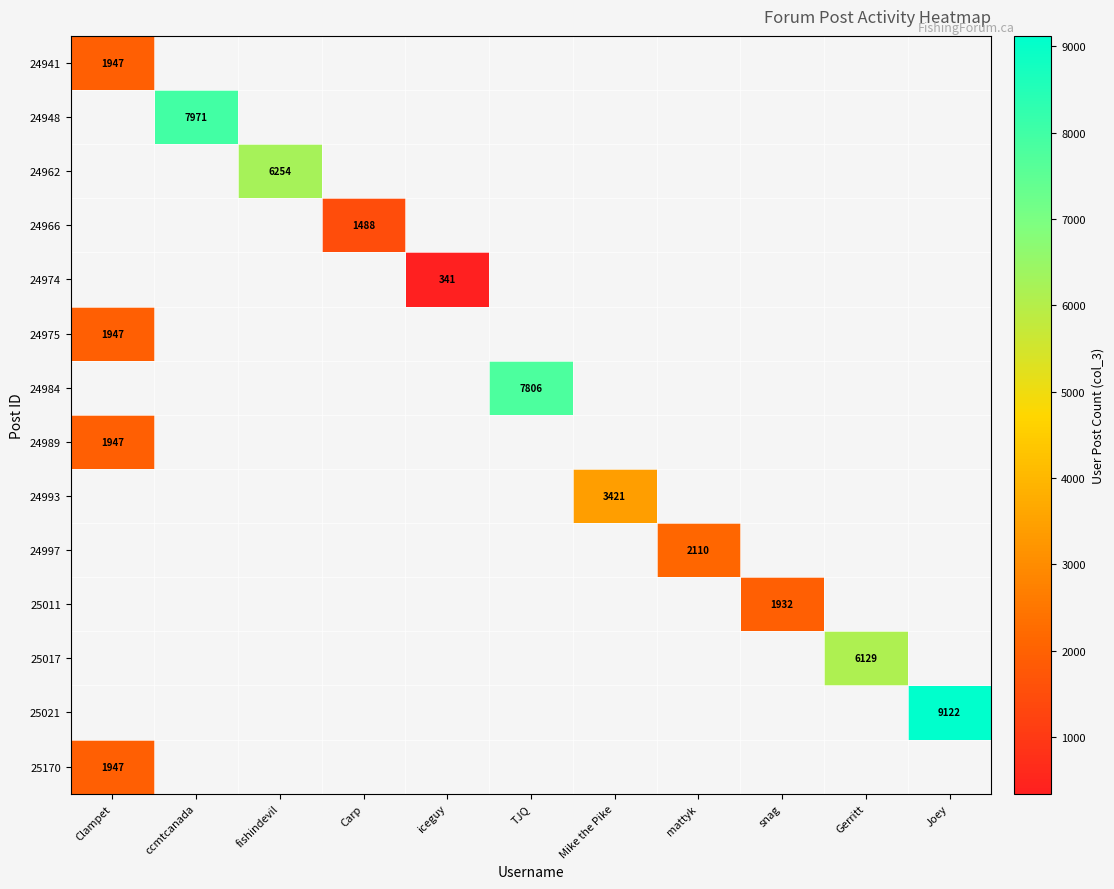

True or false: 24984 has a value of 11682 at TJQ.

False